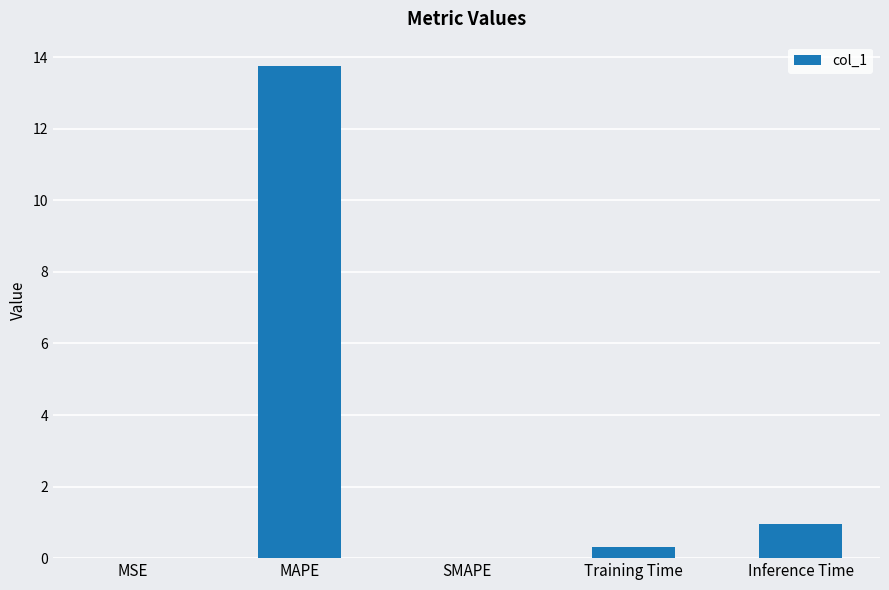

What is the greatest value displayed?

13.7